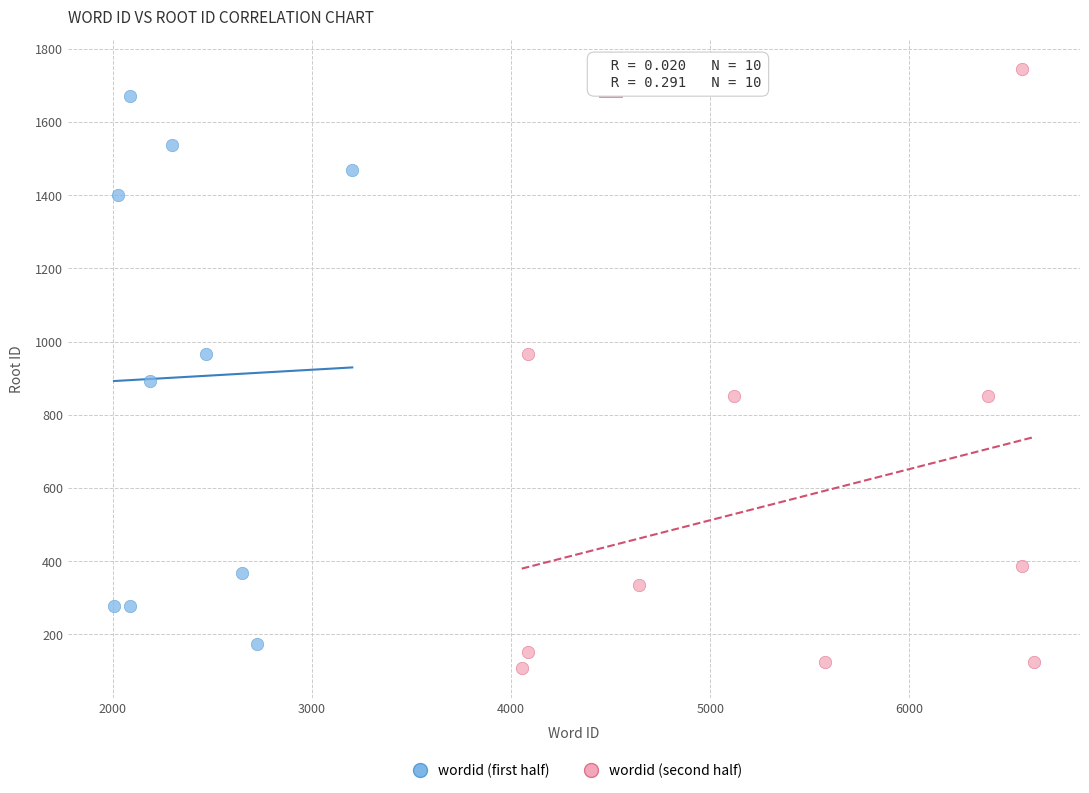

What are all the series names shown in the legend?

wordid (first half), wordid (second half)